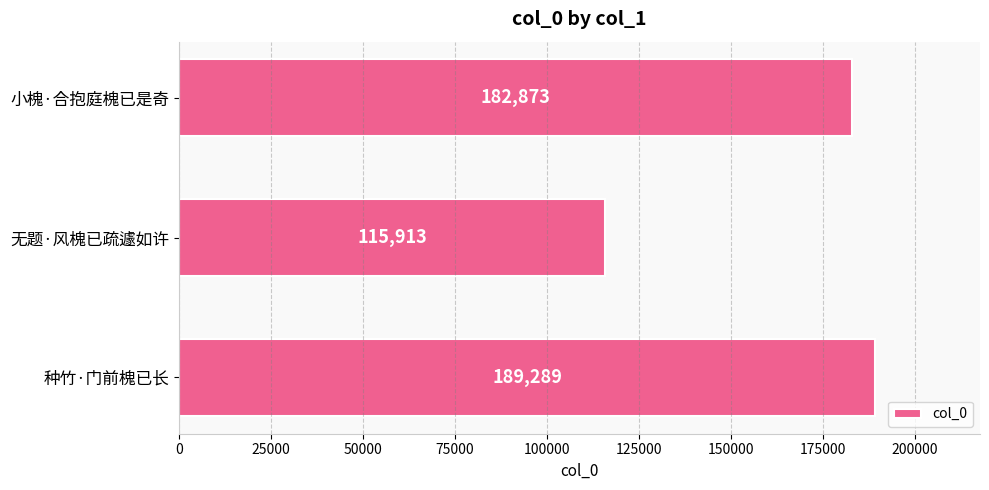

What is the smallest value displayed?

115913